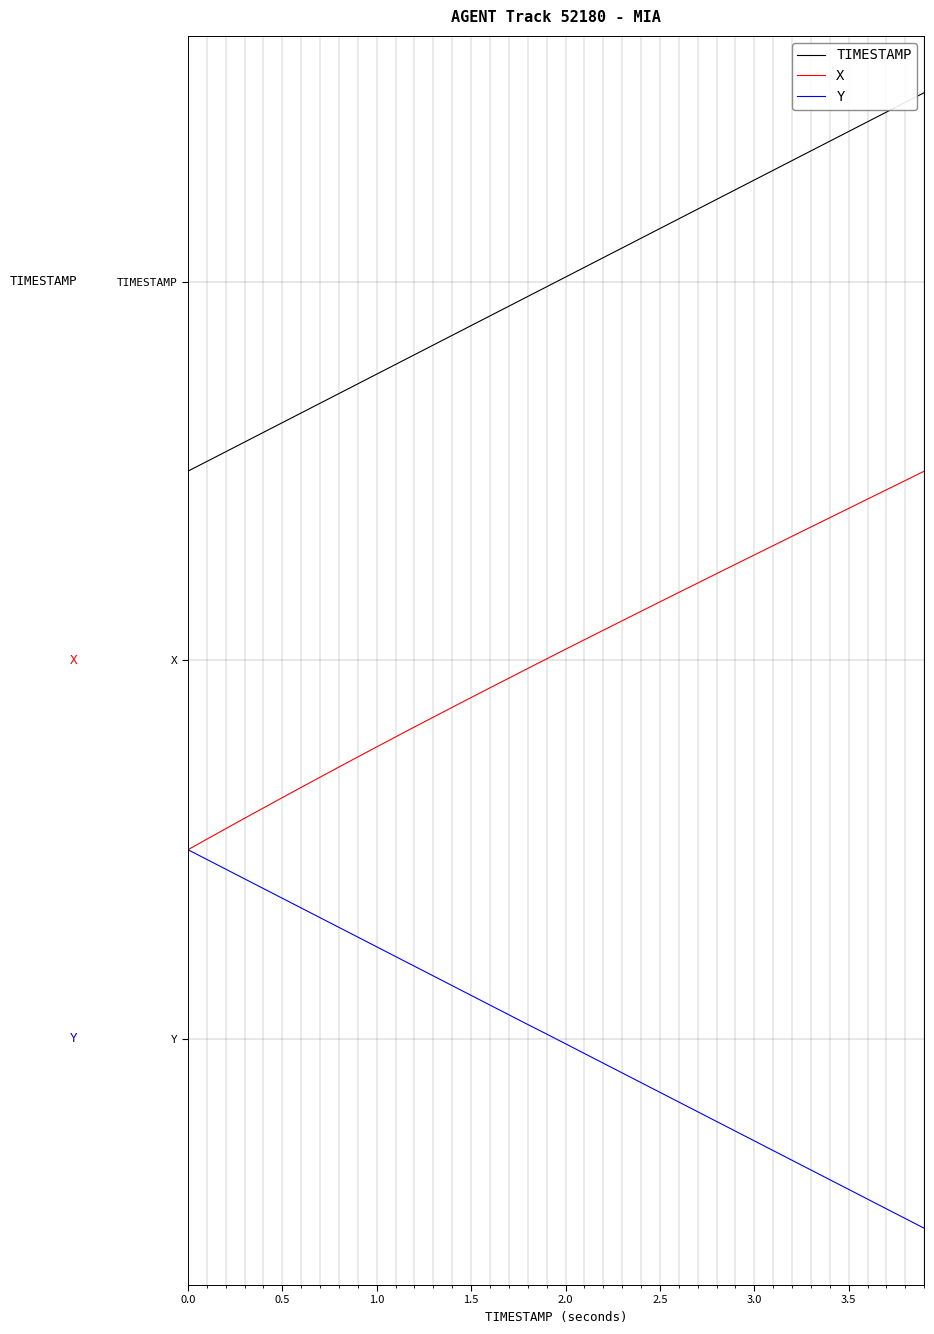

List the series in order of their overall mean, highest first.

TIMESTAMP, X, Y